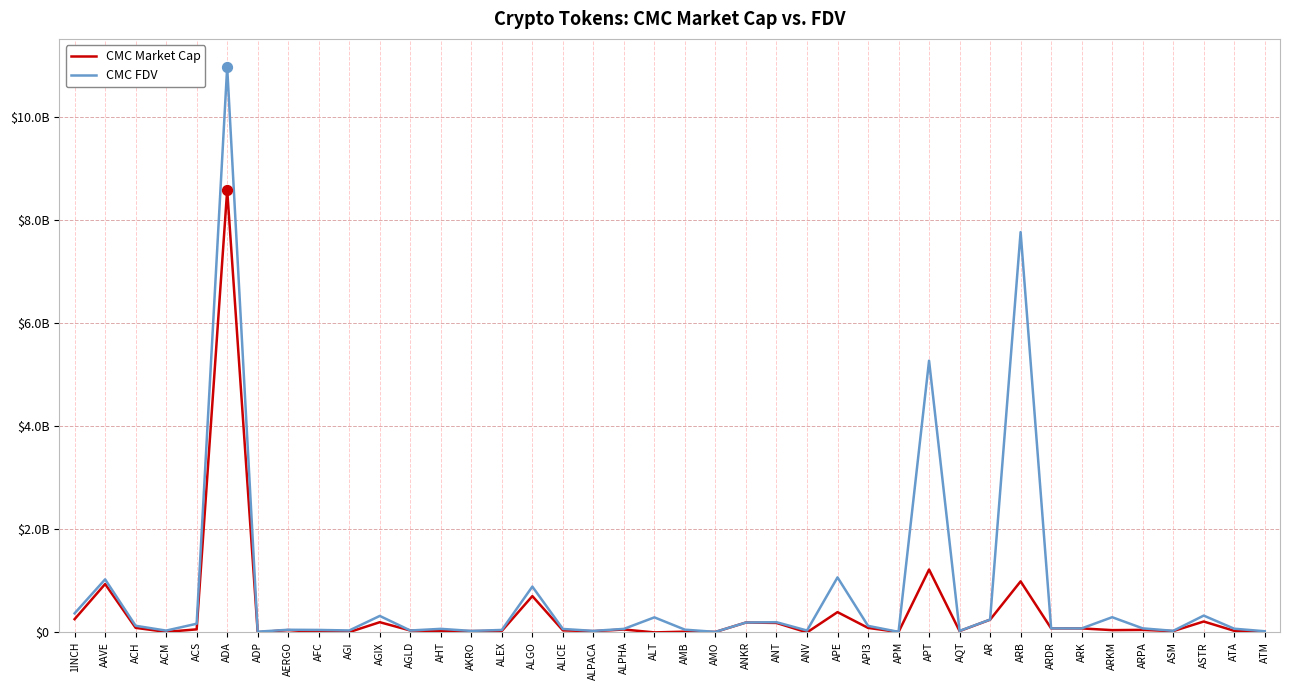

At which category is the sum across all series the highest?

ADA